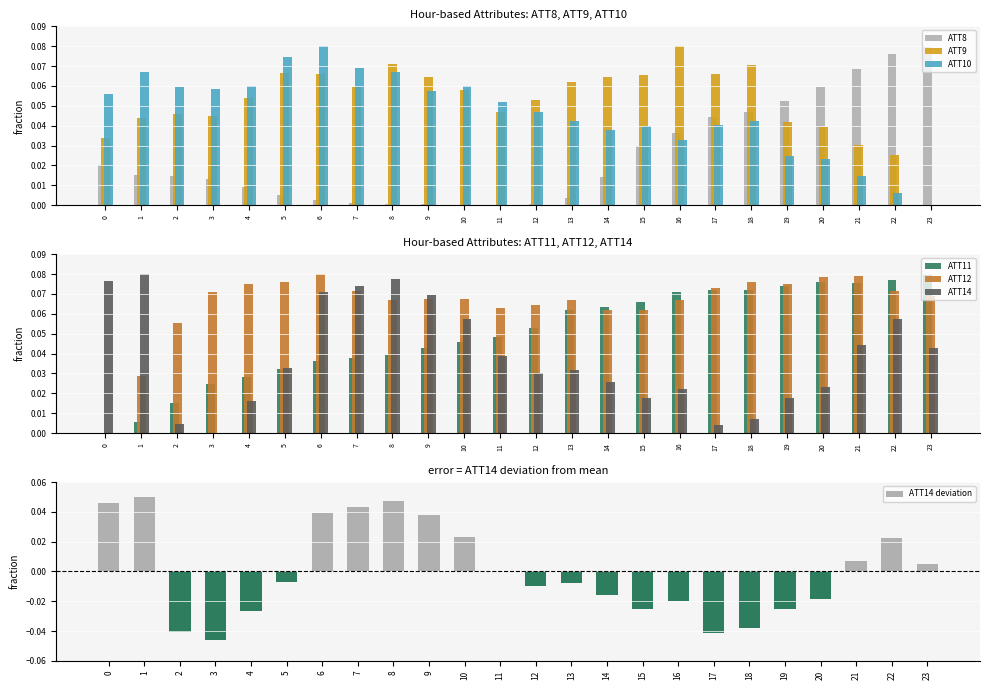

What is the difference between the highest and lowest values at 10?

0.1